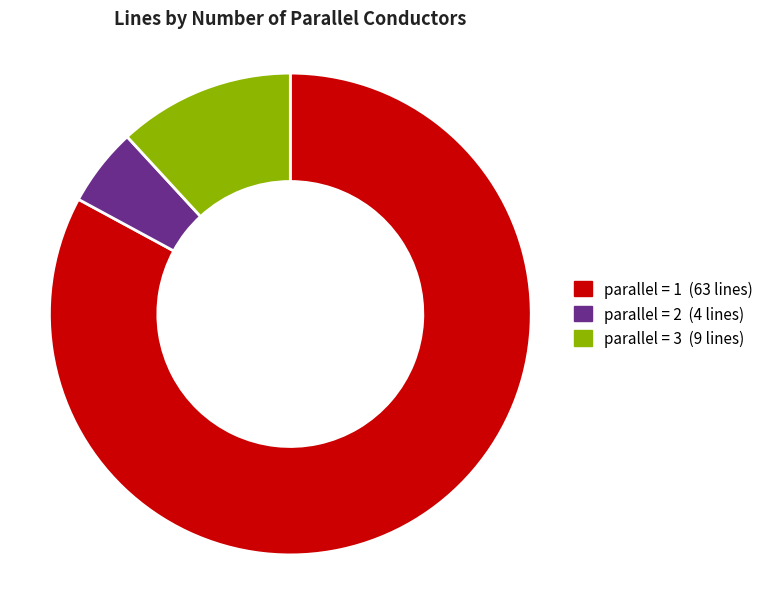

Do parallel = 1 (63 lines) and parallel = 3 (9 lines) together represent more than half of the pie?

Yes